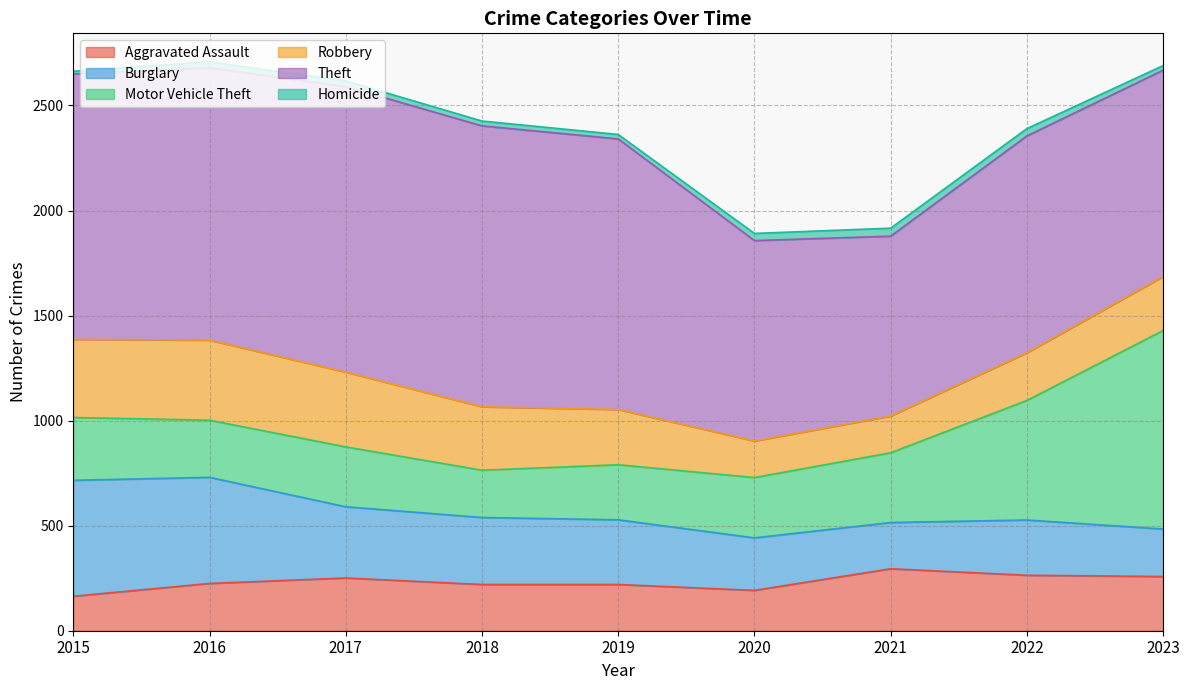

Between which two adjacent categories do Burglary and Robbery first intersect?

2016 and 2017